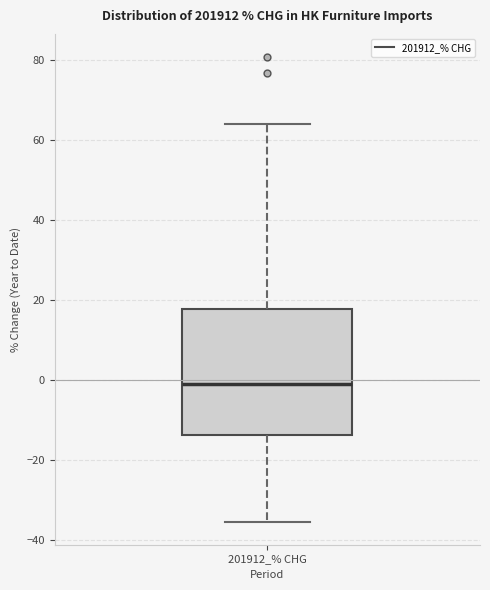

Transcribe this box plot: give where the median line is, the range the box spans, and where the two whiskers end, as read against the y-axis. The values are not printed on the chart, so give them approximately, as read against the axis.

median -2, box -14 to 18, whiskers -36 to 64